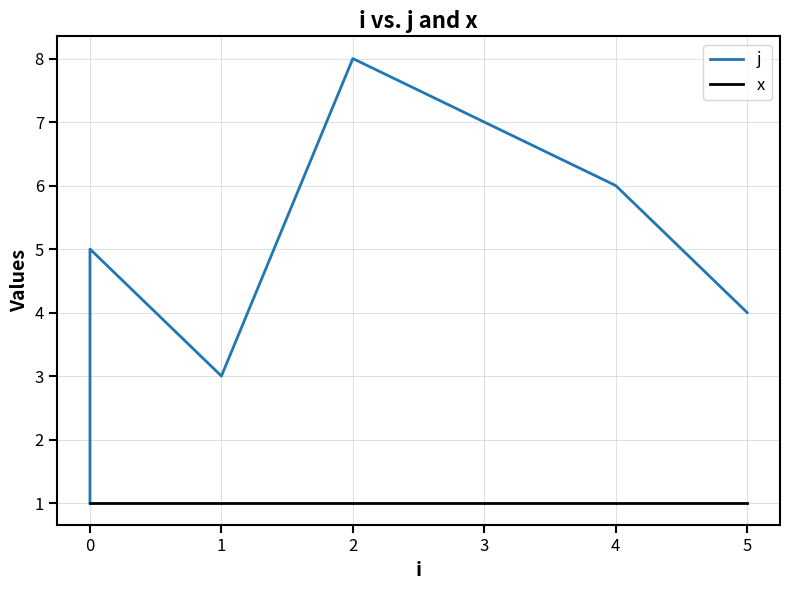

What is the difference between the maximum and minimum values in the j series?

7